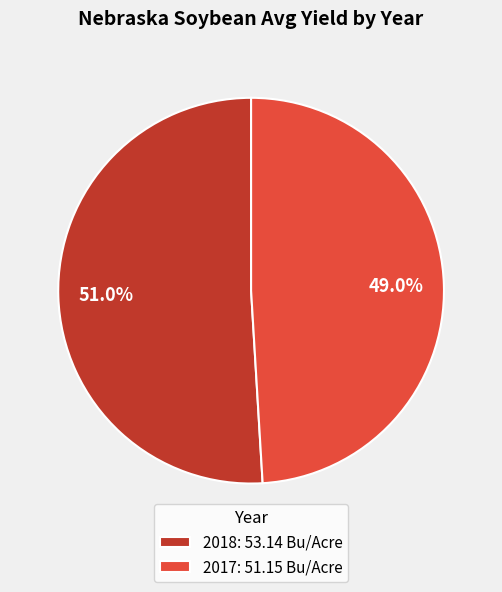

What is the total percentage of 2017: 51.15 Bu/Acre and 2018: 53.14 Bu/Acre?

100.0%